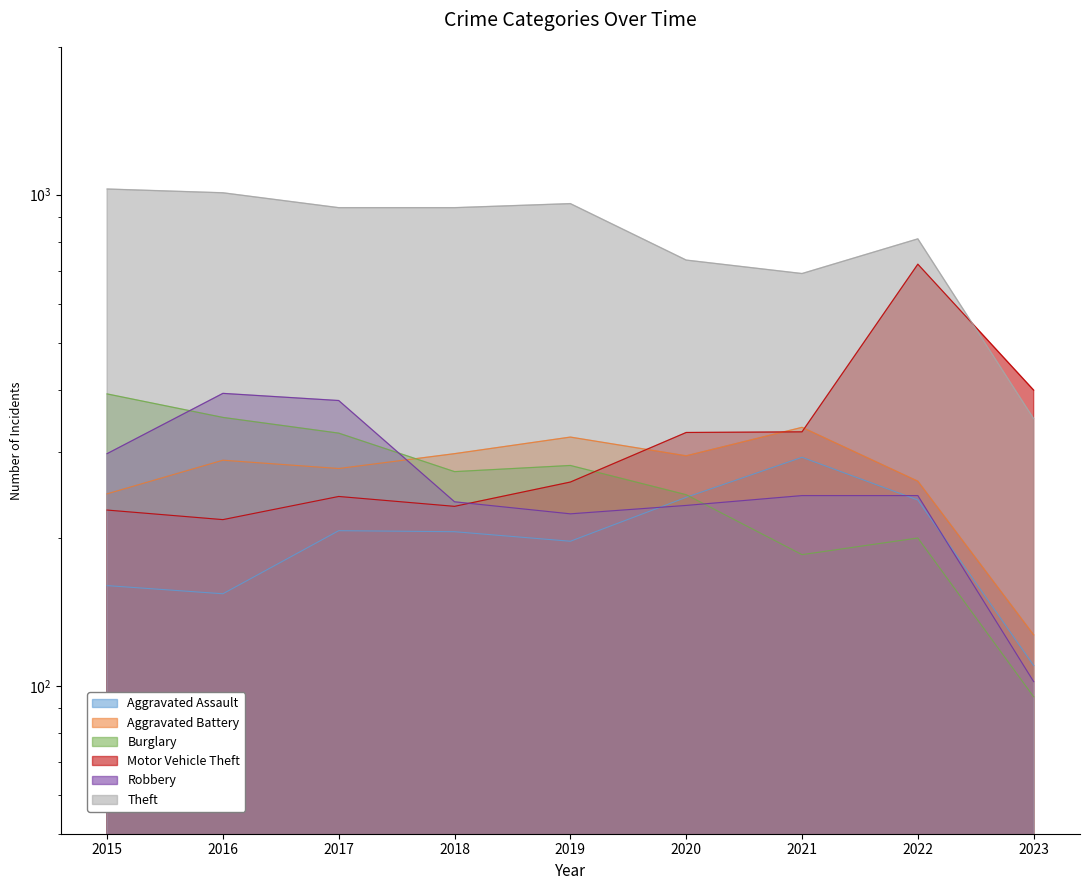

How many categories are shown in the chart?

9